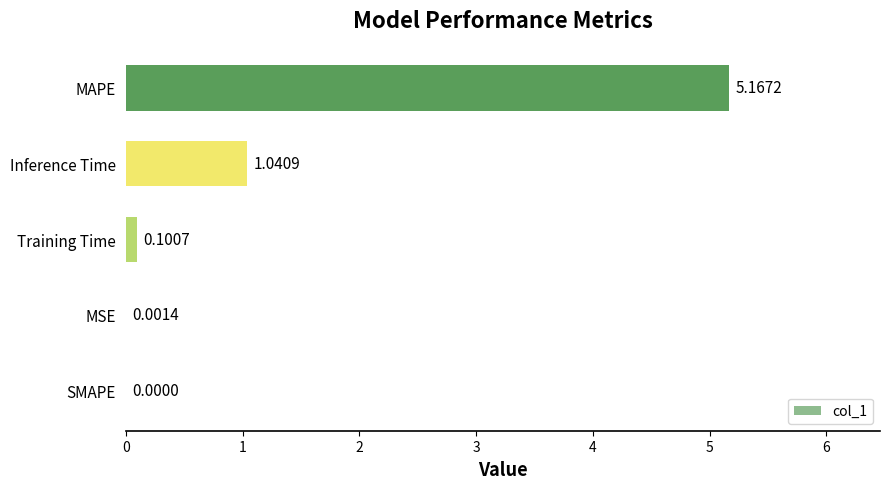

What is the sum of all values?

6.3